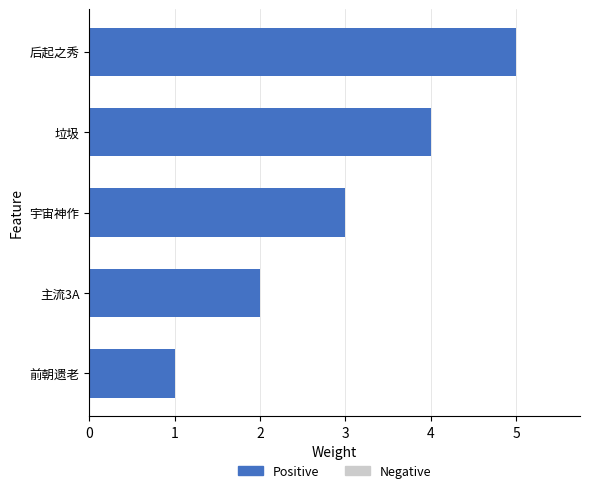

What is the approximate value at 垃圾?

4